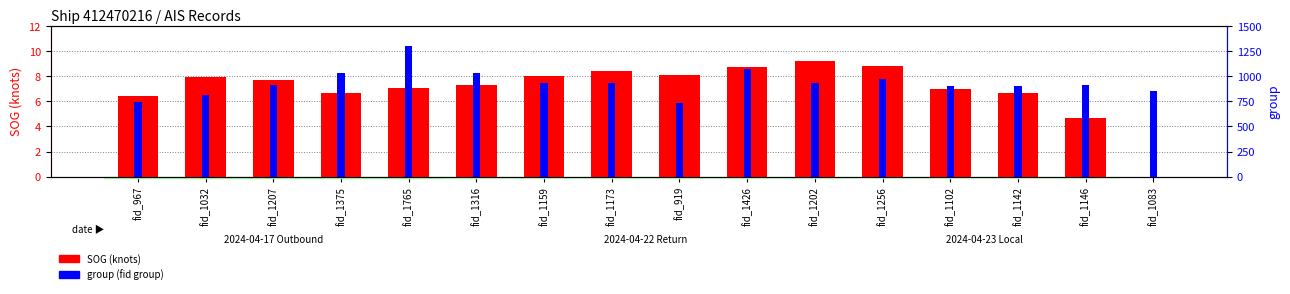

Is it true that group (fid group) equals 404.7 at fid_1426?

False